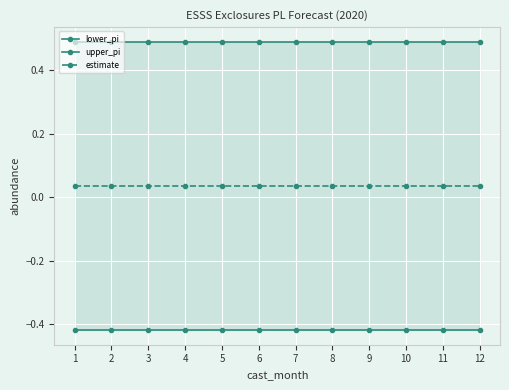

Which series has the largest total across all categories?

upper_pi